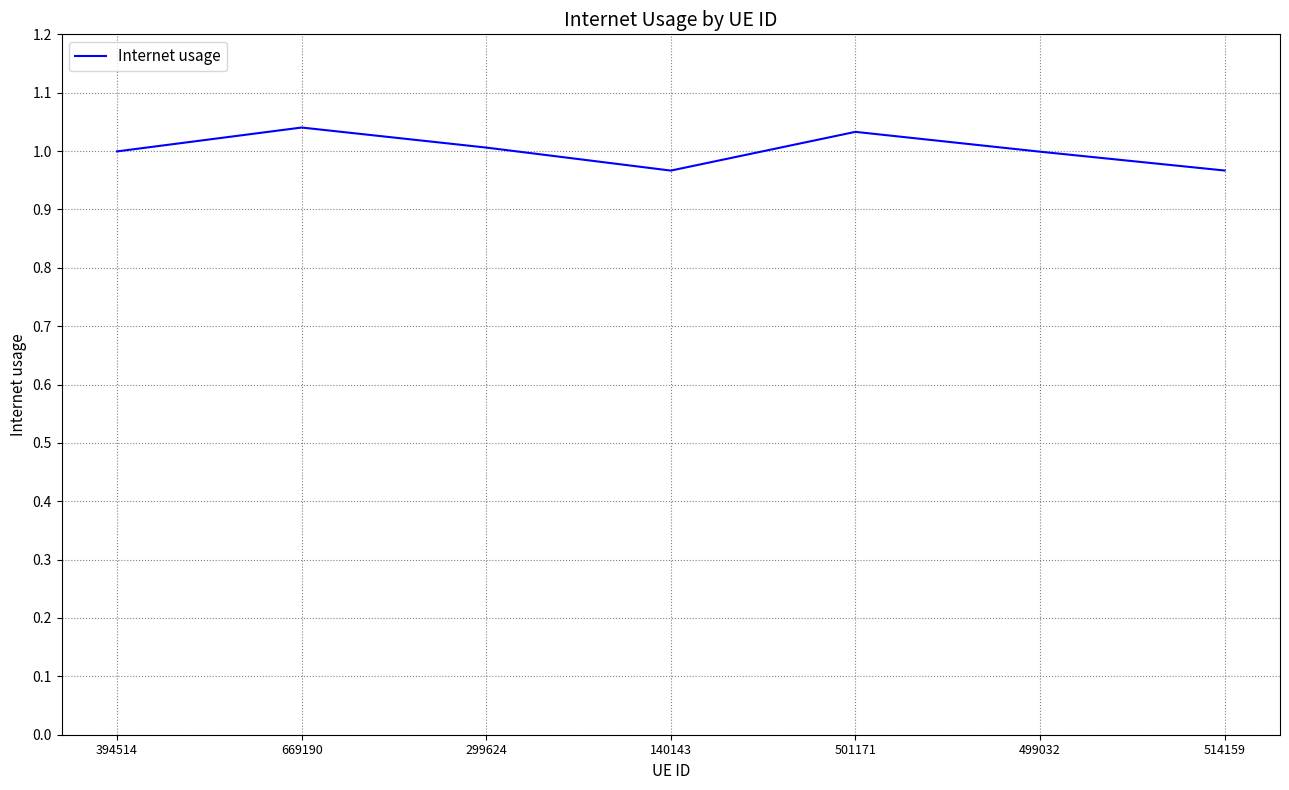

The value at 299624 is 1.0. True or false?

True